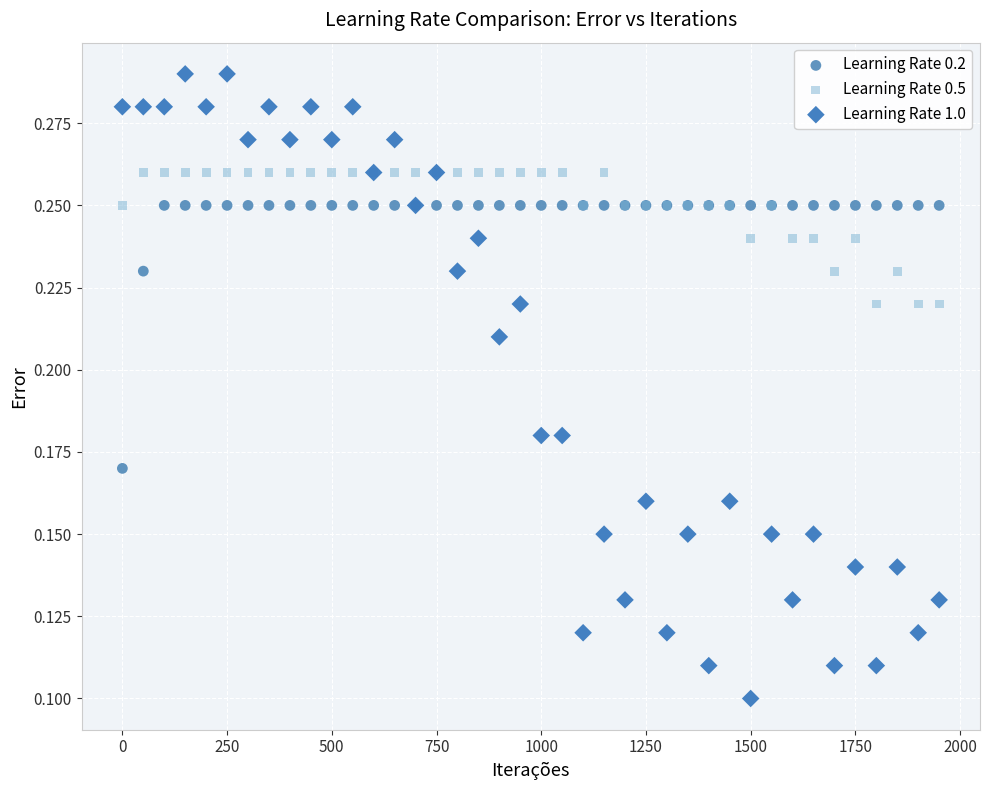

What are all the series names shown in the legend?

Learning Rate 0.2, Learning Rate 0.5, Learning Rate 1.0